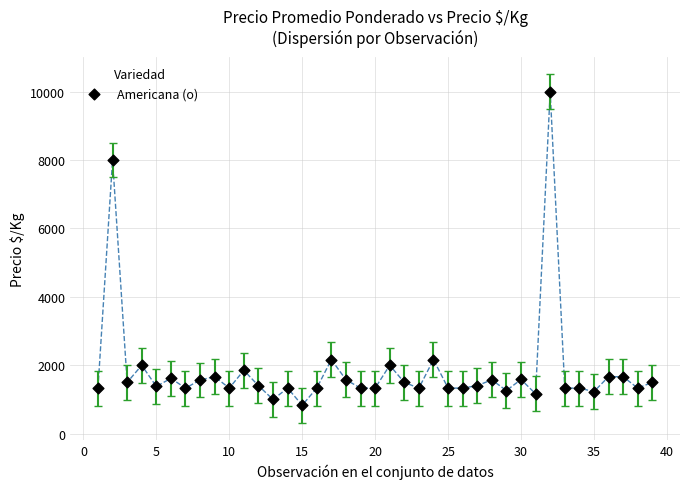

What is the range of Y values (max minus min)?

9167